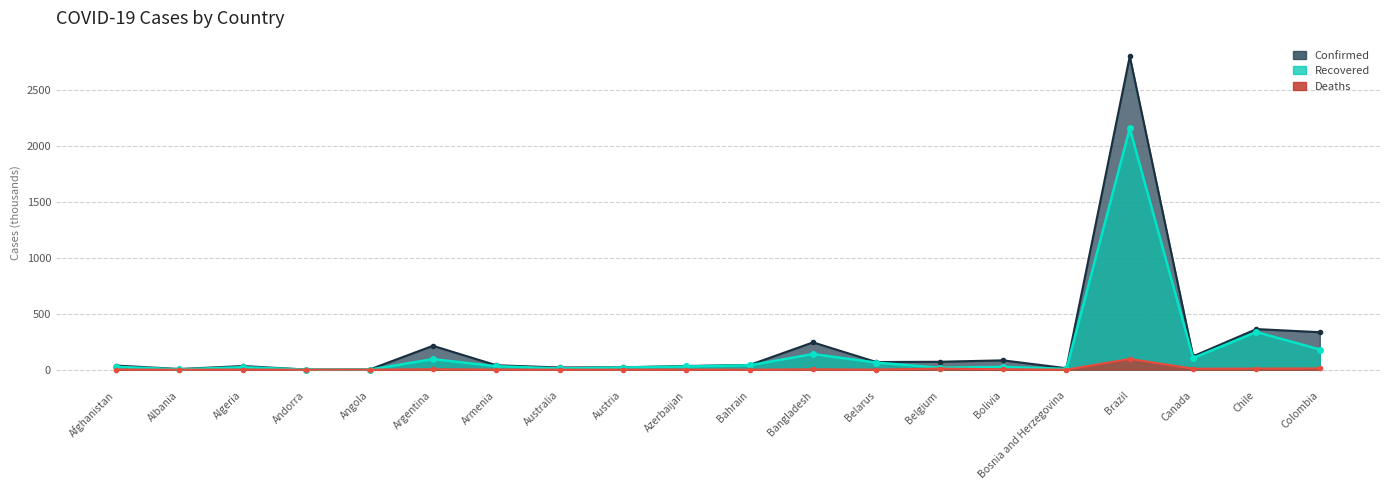

At which label does Confirmed first exceed 42?

Argentina